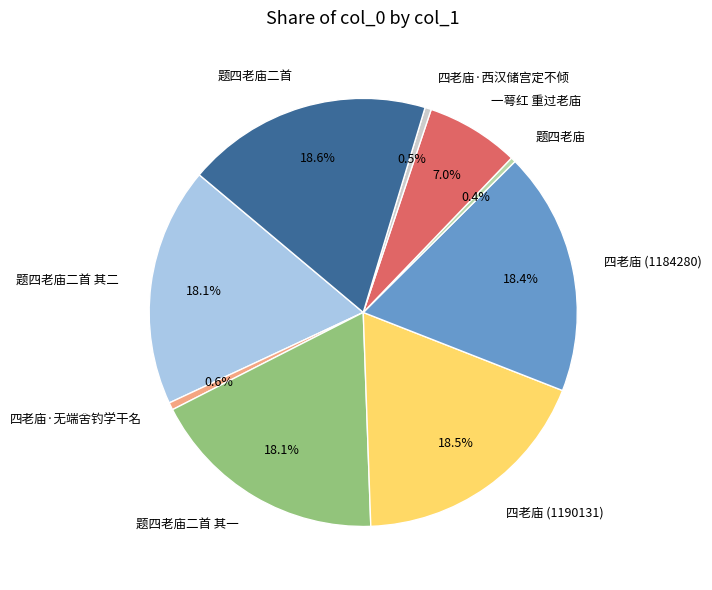

Count the number of slices in the pie.

9